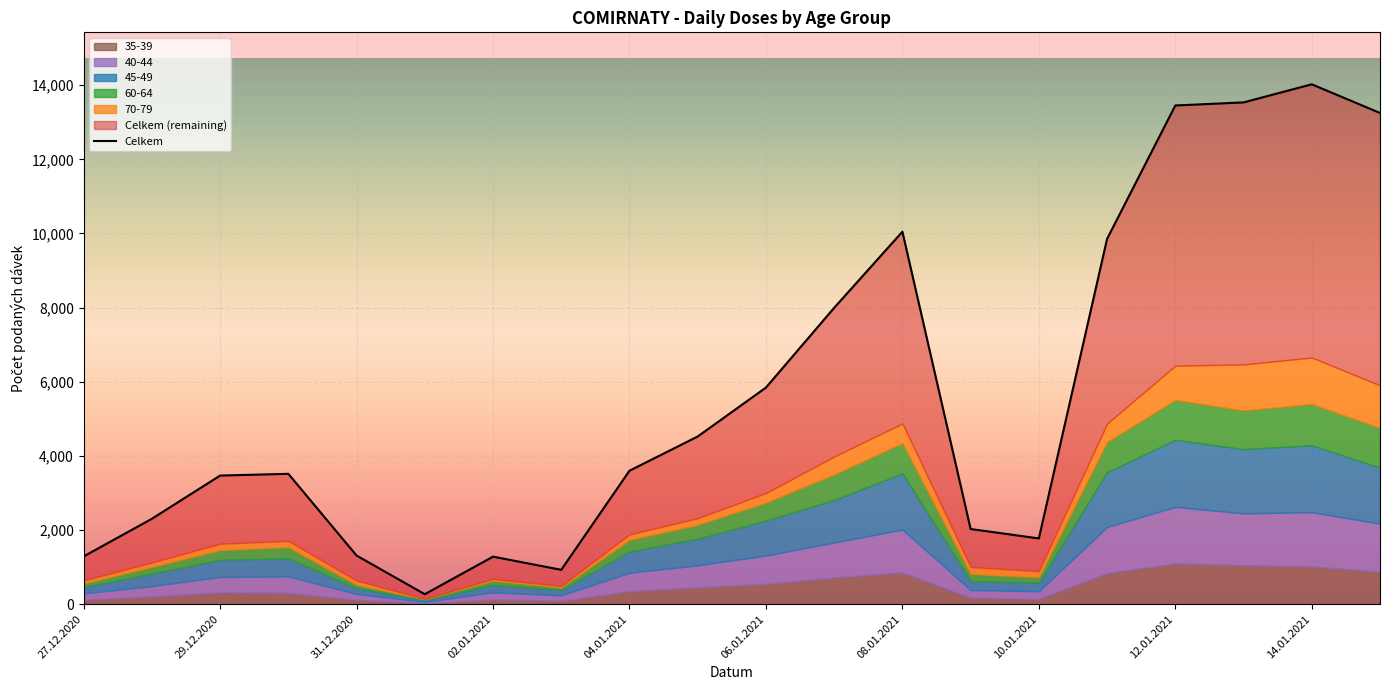

Which label corresponds to the smallest value in the chart?

01.01.2021